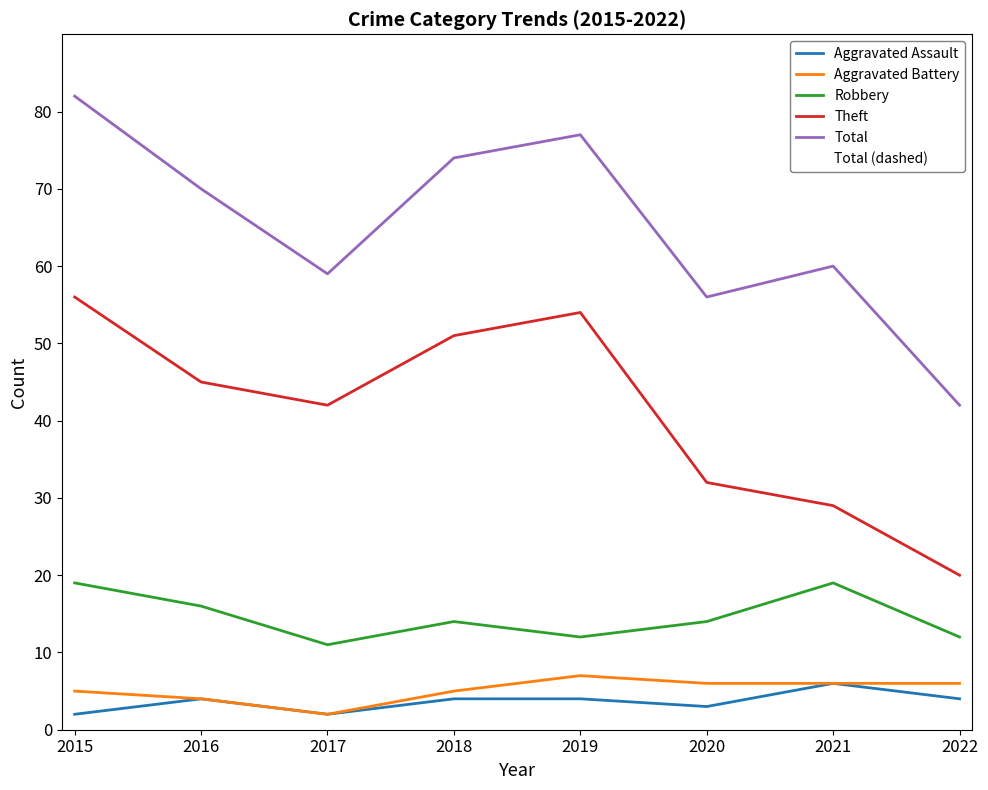

Does the chart display data point markers on the line(s)?

No